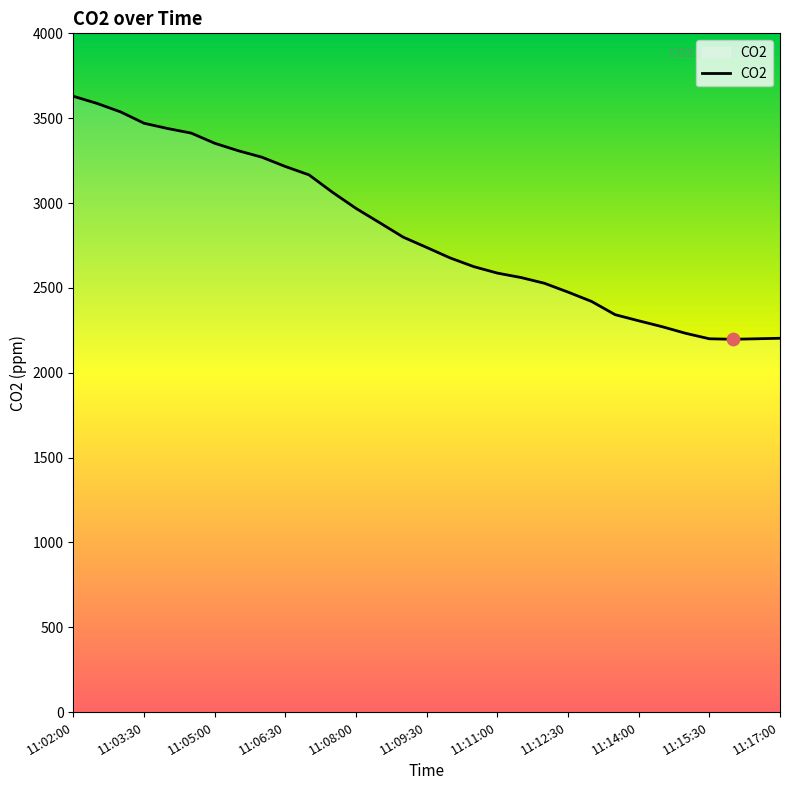

What is the difference between the maximum and minimum values?

1432